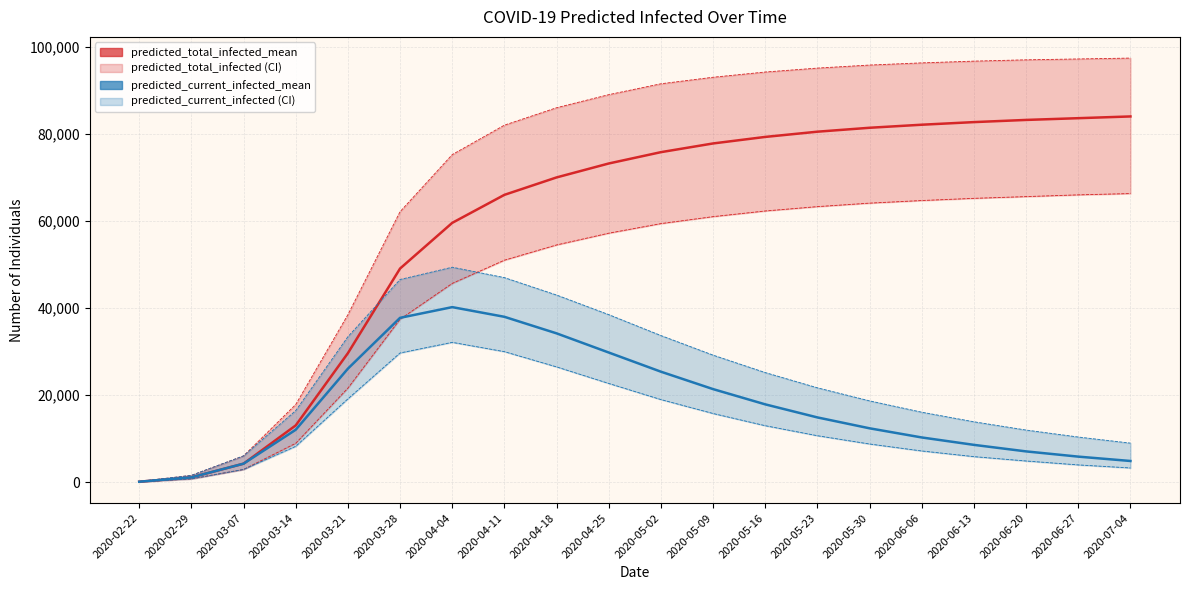

Does the chart display data point markers on the line(s)?

No